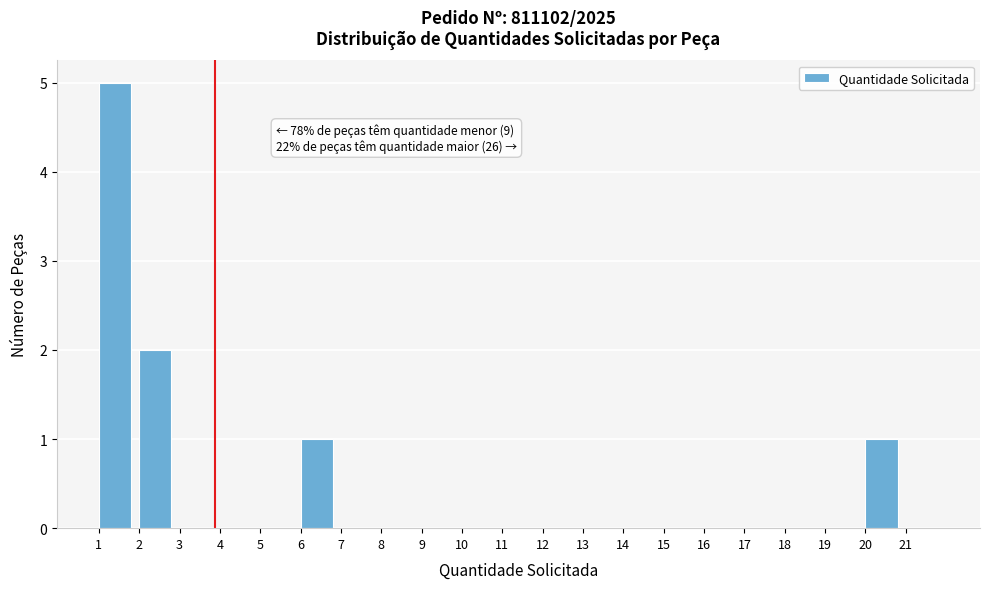

Over which range of the x-axis is the bar tallest?

1 to 2